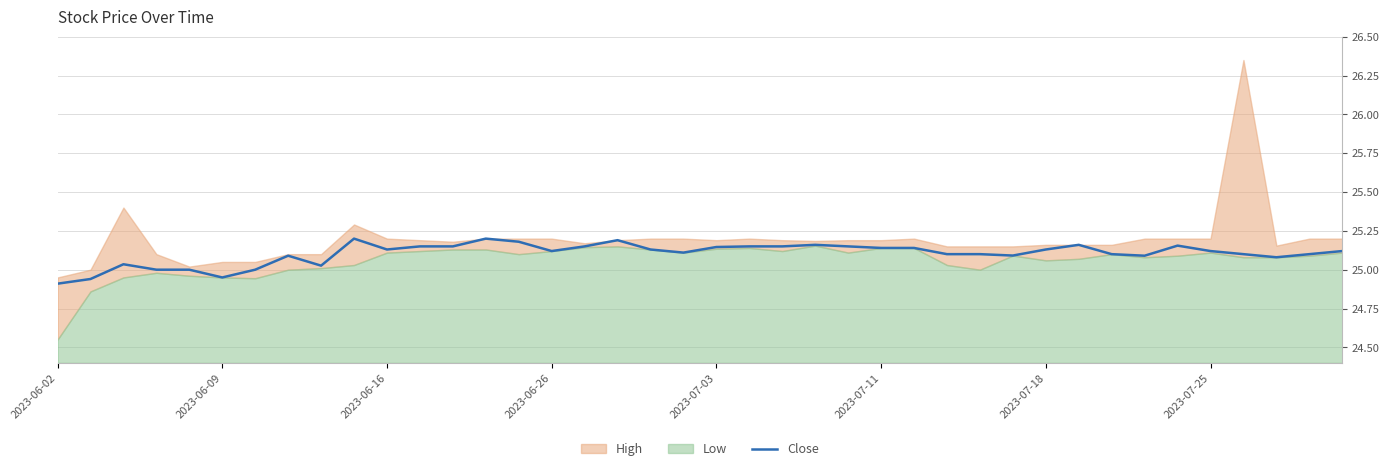

True or false: the data has more than 1 interior local peaks.

True